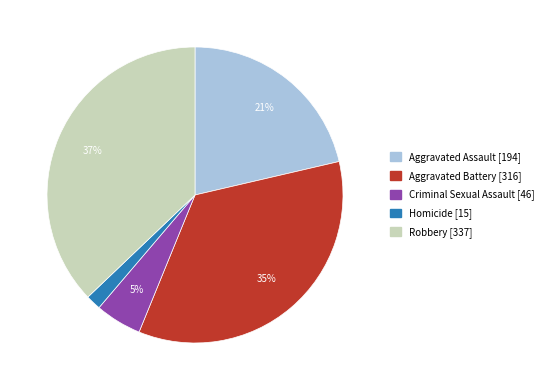

What percentage is the Criminal Sexual Assault slice, to the nearest percent?

5%